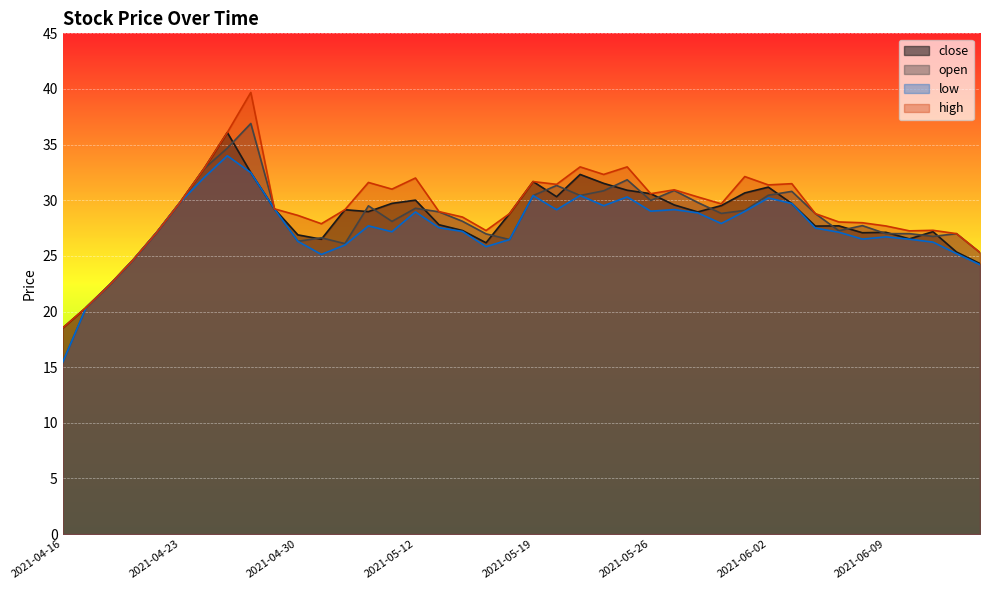

At which label is open closest to 26?

2021-05-07